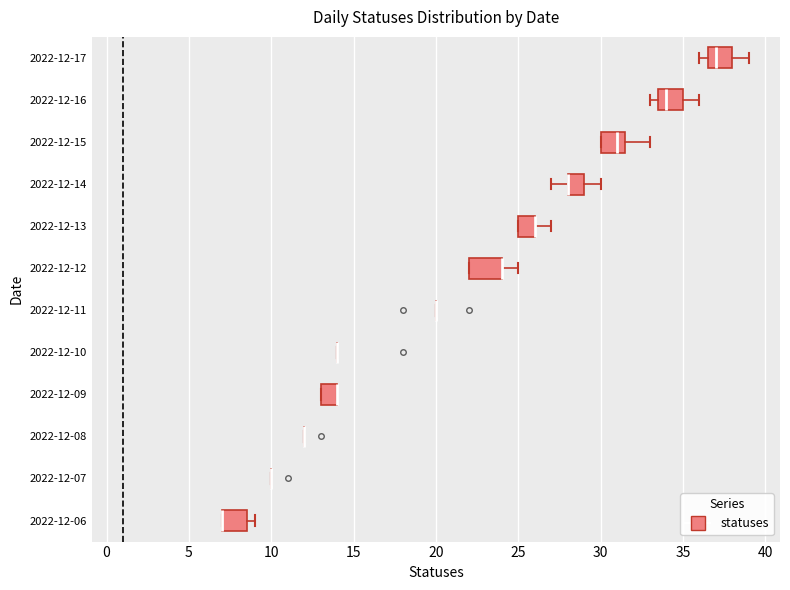

Which box is the widest, from its left edge to its right edge?

2022-12-12